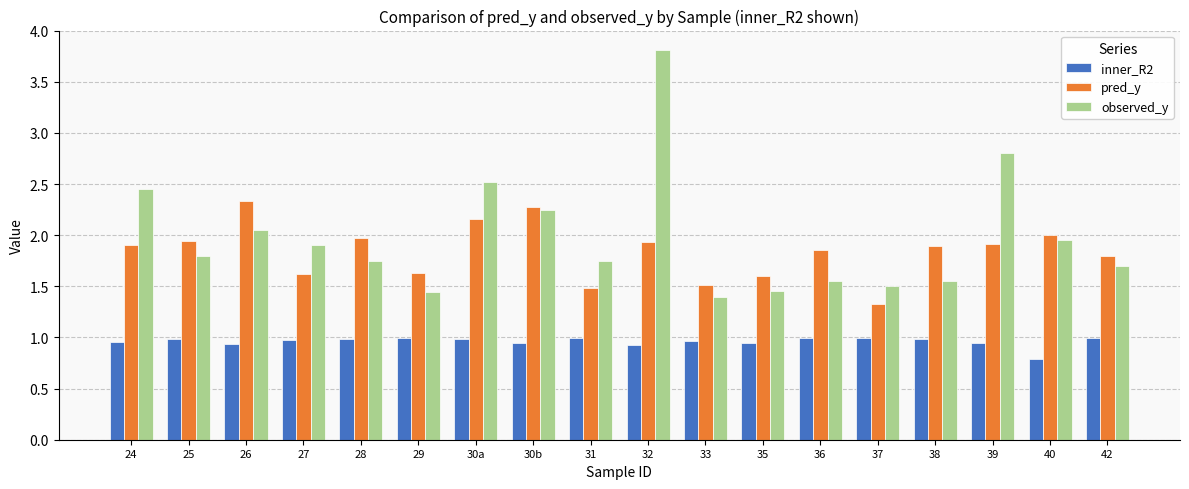

What position from the right is 29?

13